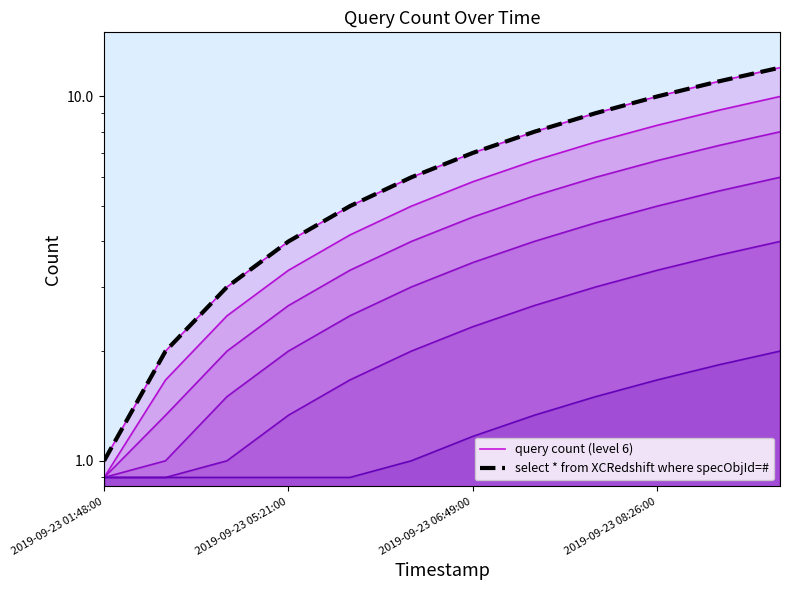

Which series has the largest total across all categories?

query count (level 6)